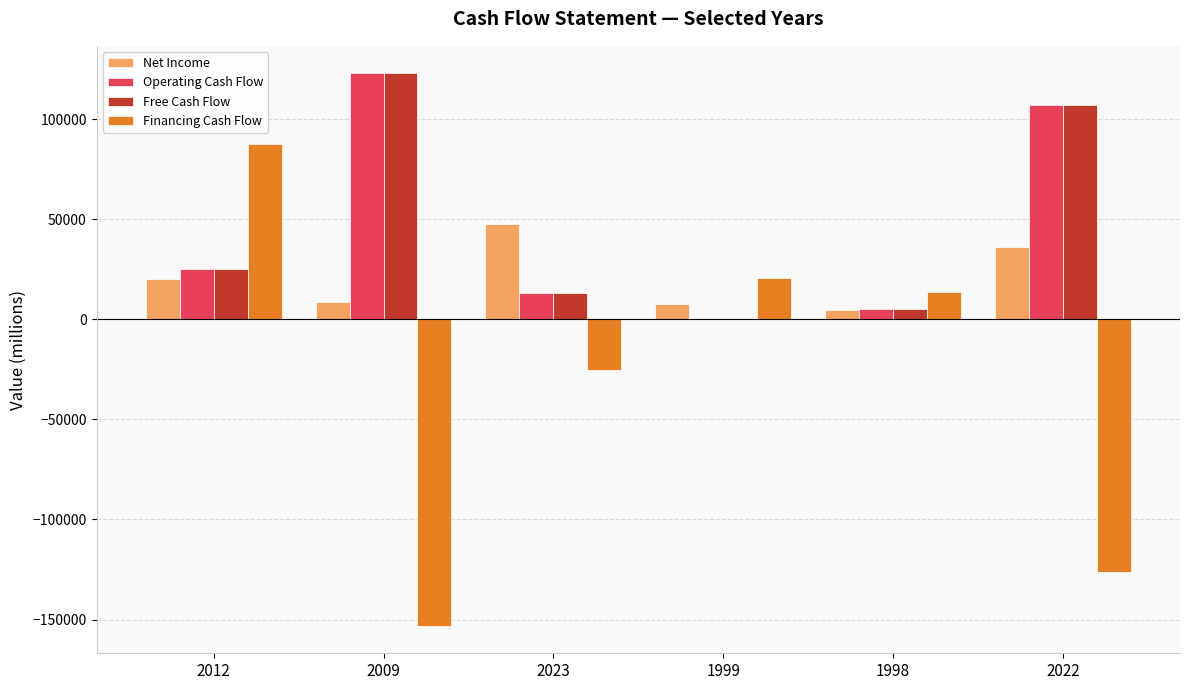

Count the number of categories in the chart.

6